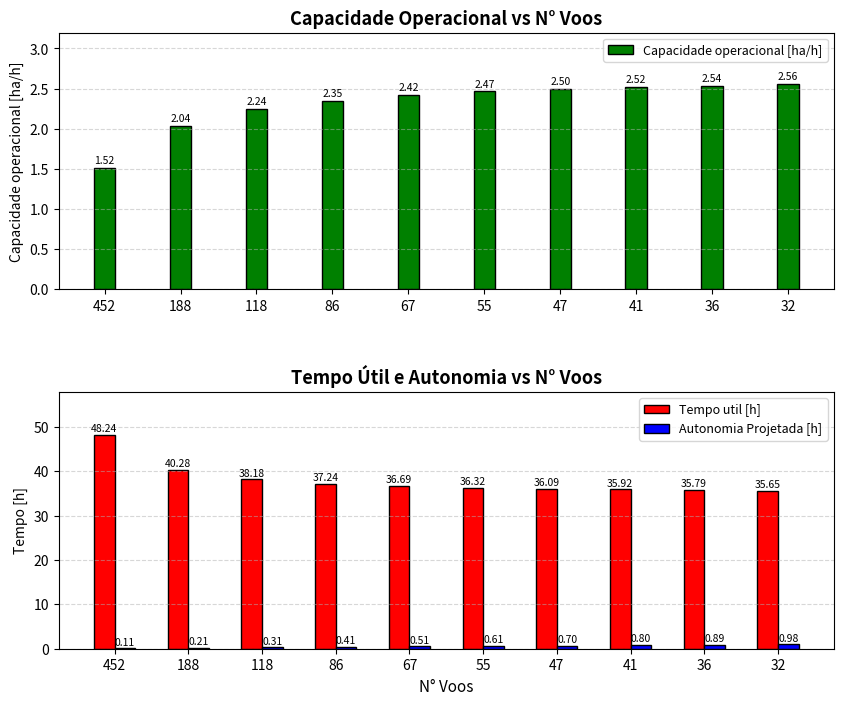

Which has a higher value, 41 or 188?

41